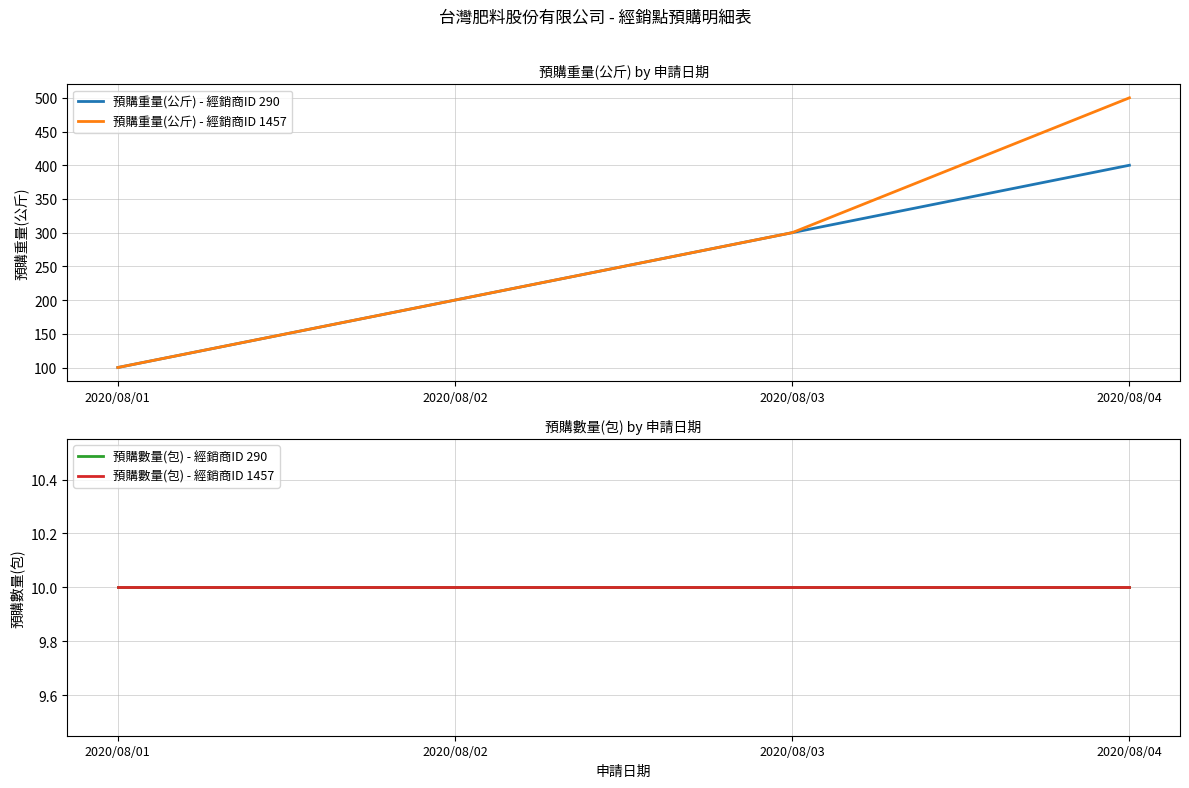

The 預購數量(包) - 經銷商ID 290 series shows 17 at 2020/08/02. True or false?

False